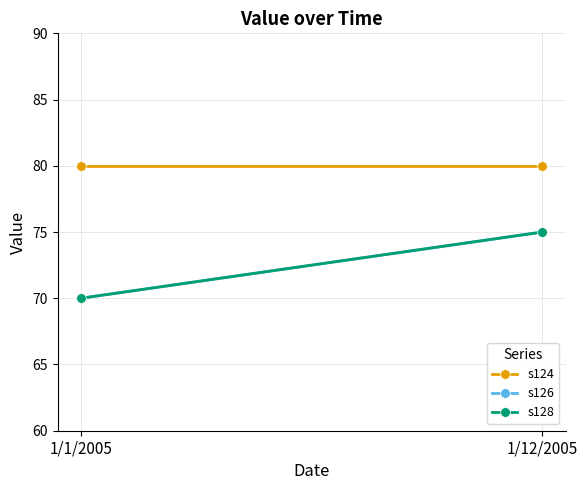

What is the smallest value displayed?

70